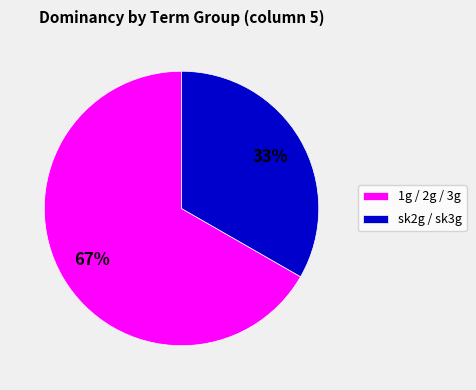

Do 1g / 2g / 3g and sk2g / sk3g together represent more than half of the pie?

Yes